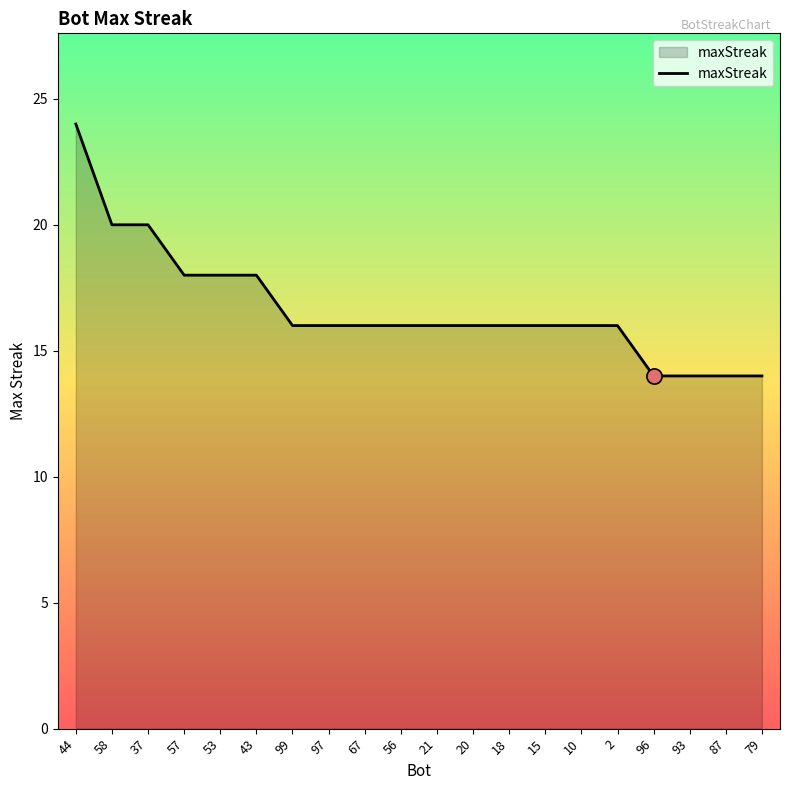

What is the change in value from 18 to 87?

-2